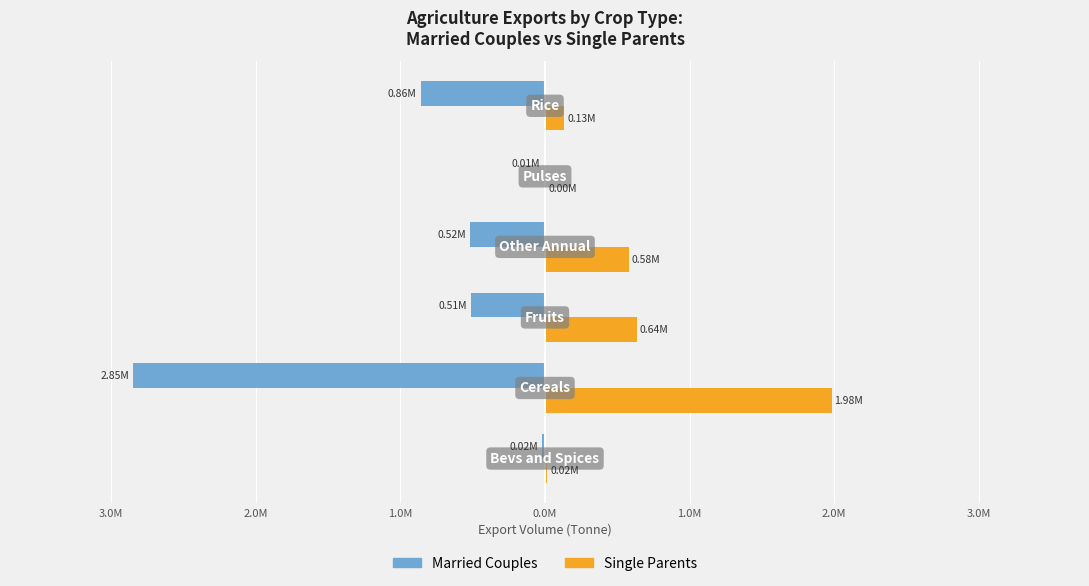

What are all the series names shown in the legend?

Married Couples, Single Parents